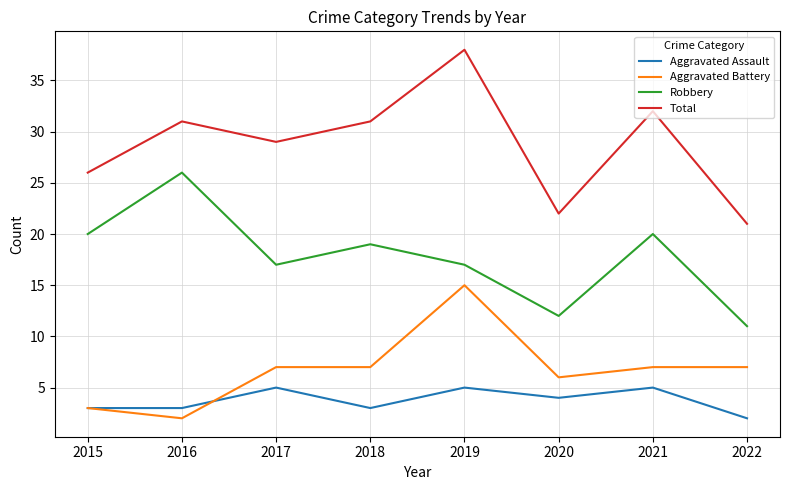

What value does the Robbery series have at 2021?

20